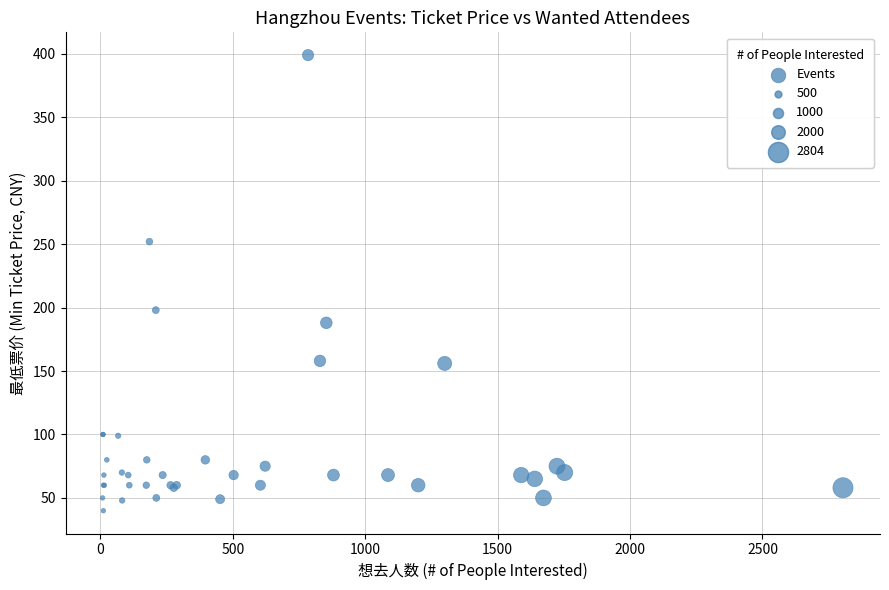

What Y value in the scatter plot is closest to 219?

198.0